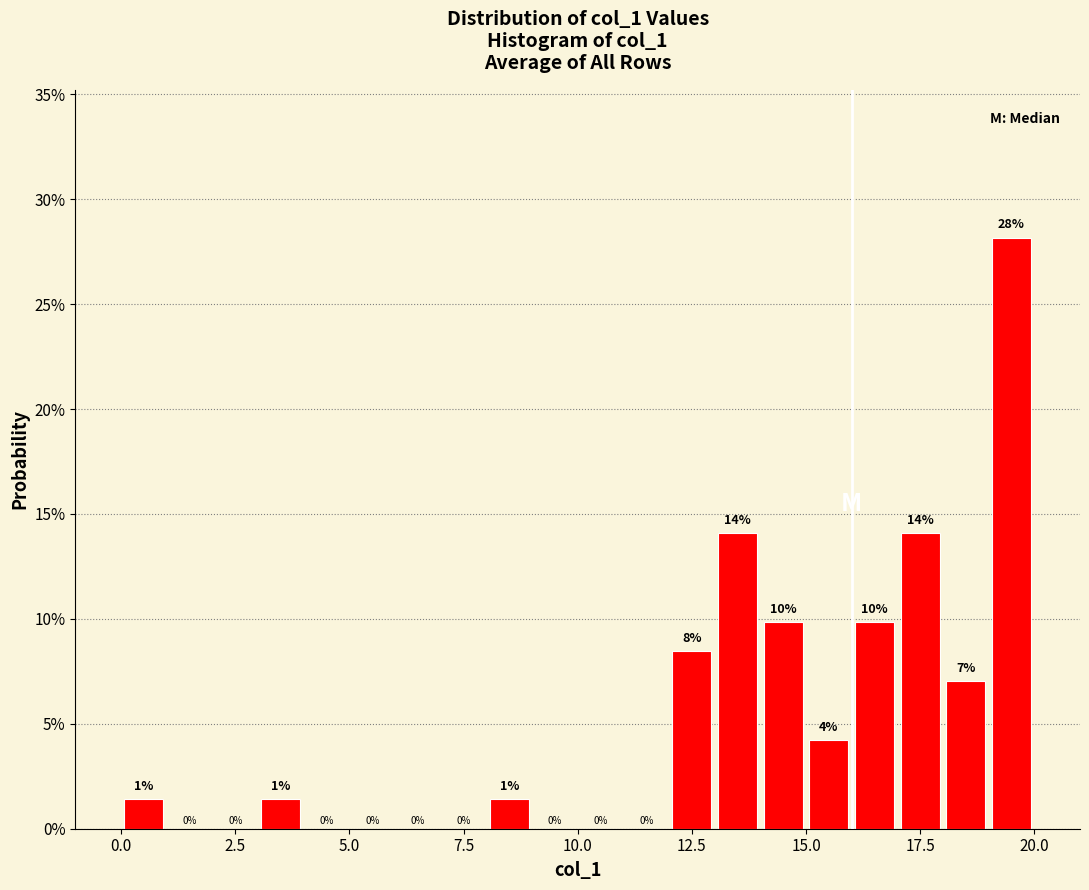

Read against the x-axis, roughly where is the centre of the tallest bar?

19.5